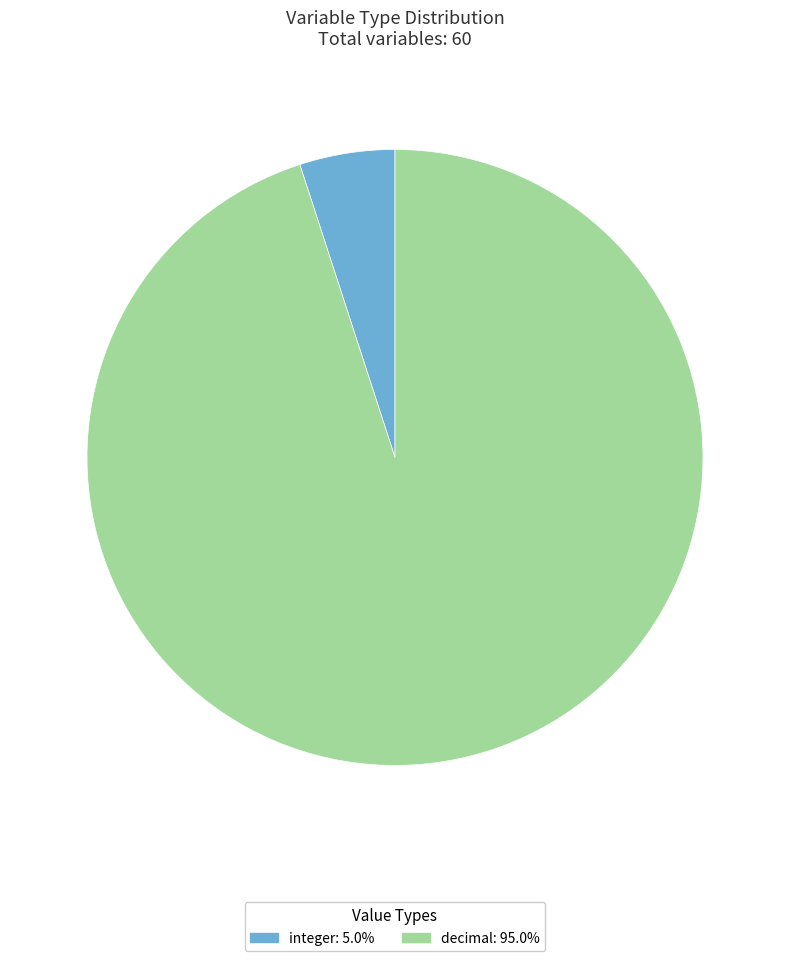

Which slice is the smallest?

integer